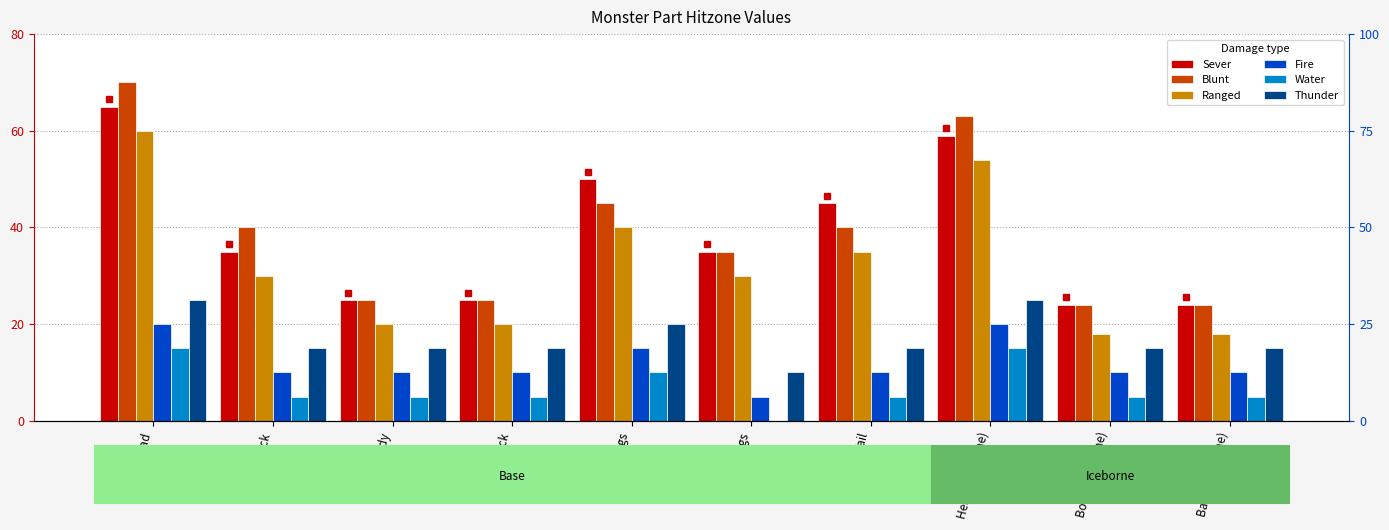

What is the average value of the Sever series?

39